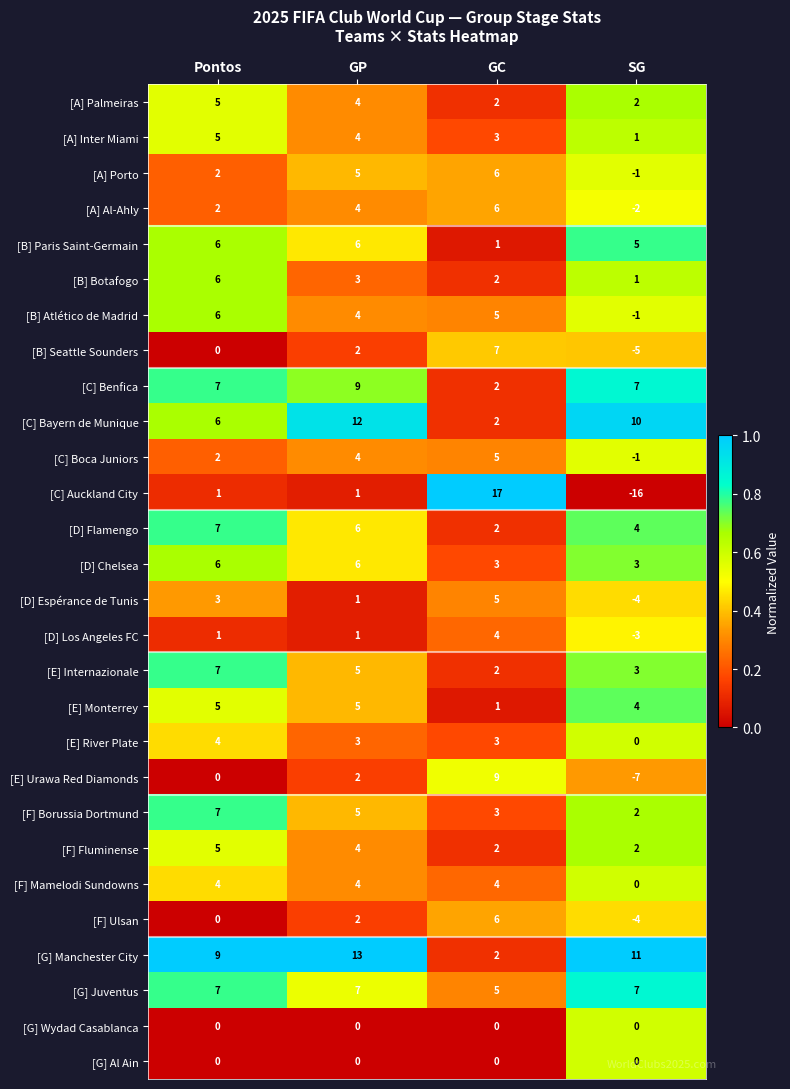

What is the smallest value displayed?

-16